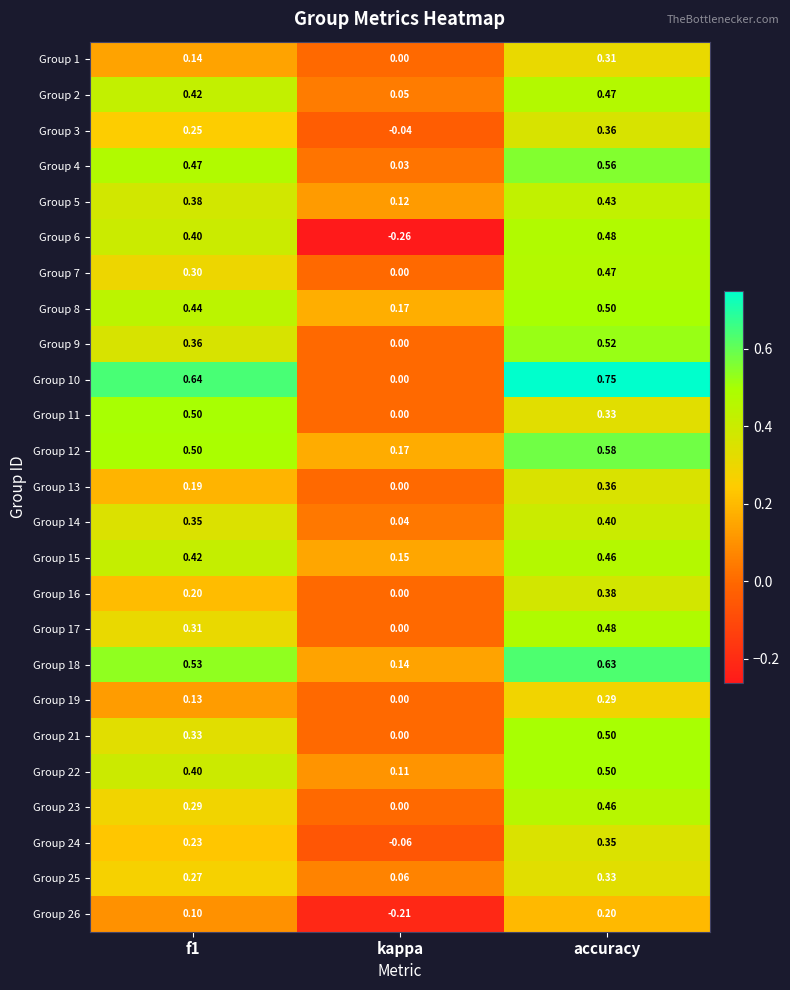

At which category is the sum across all series the highest?

accuracy